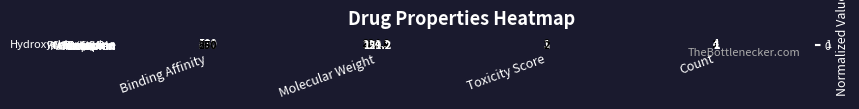

What is the highest value of the Zolpidem series?

450.0